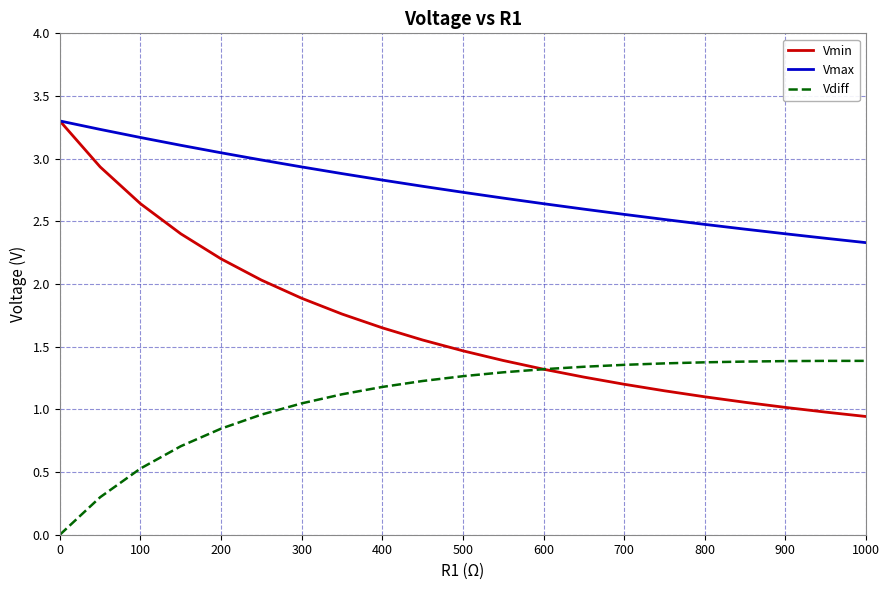

Rank the series by their average value, from highest to lowest.

Vmax, Vmin, Vdiff